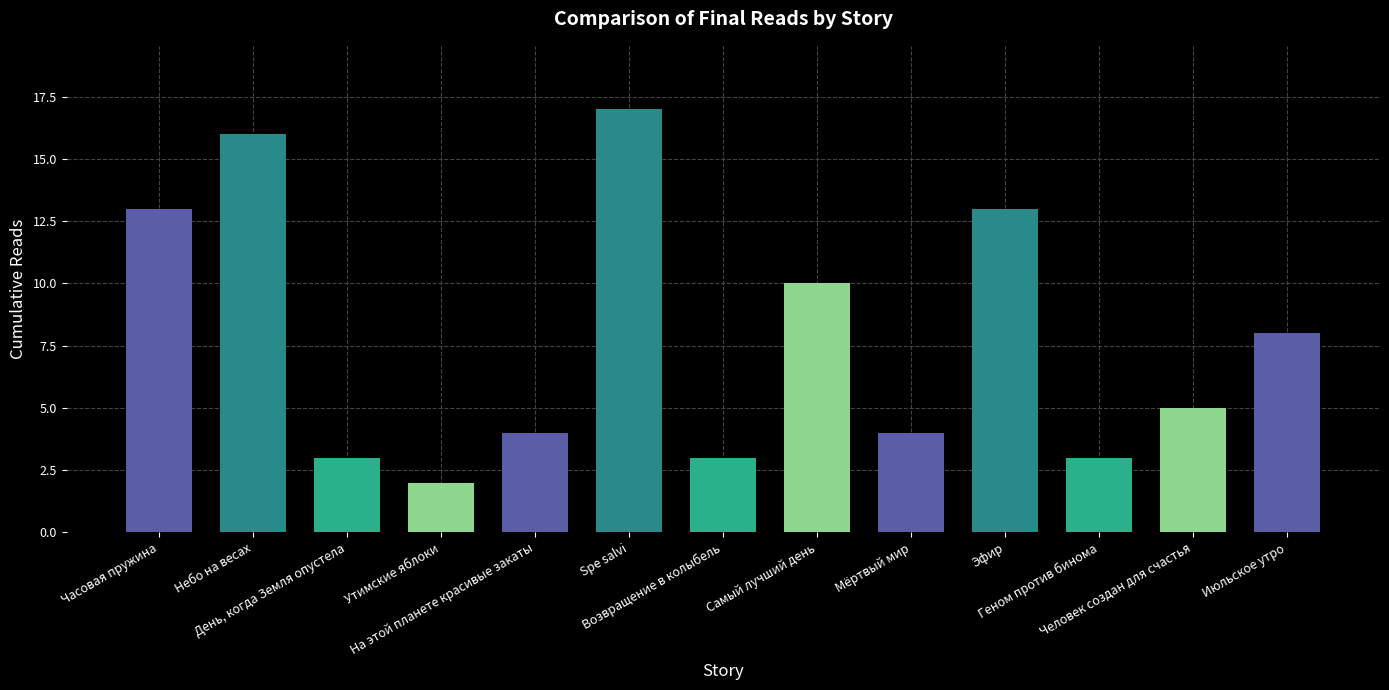

What is the sum of all values?

101